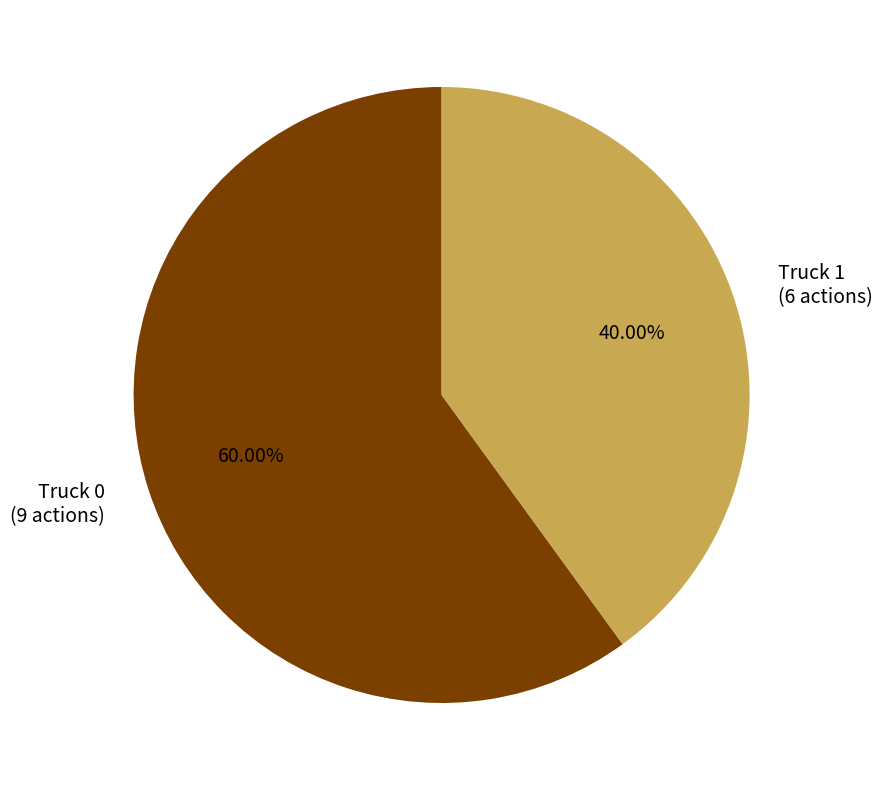

Combined, what portion of the pie is Truck 1 and Truck 0?

100.0%